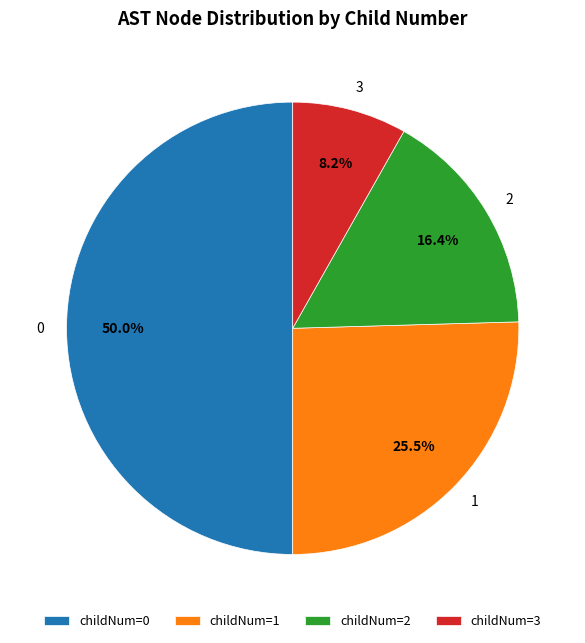

To the nearest percent, what is the difference between the largest and smallest slice percentages?

42%